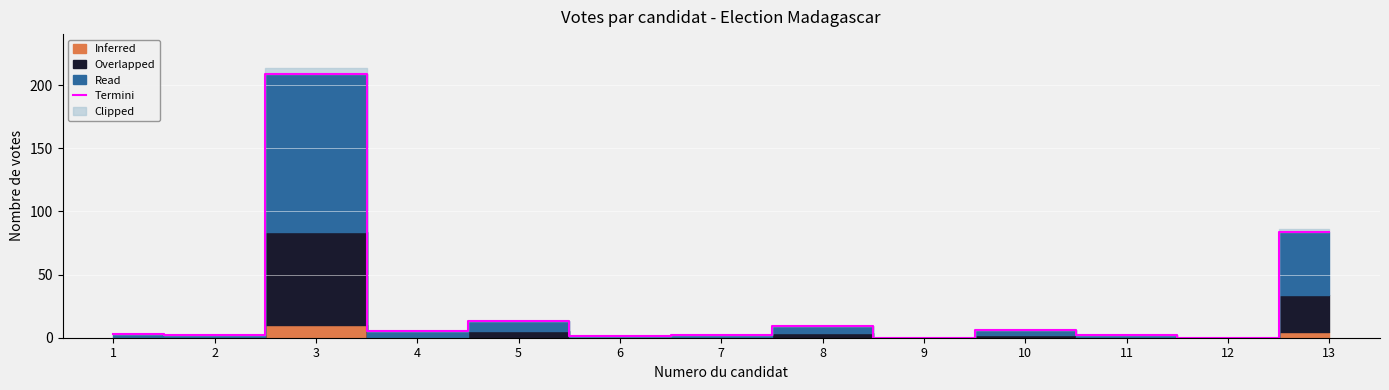

How many interior local peaks (higher than both neighbors) does the data have?

4